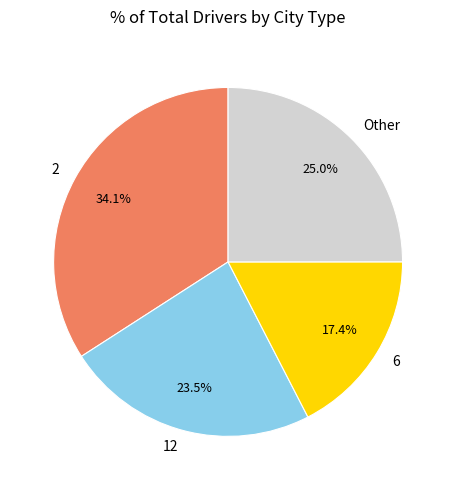

How many slices are in this pie chart?

4